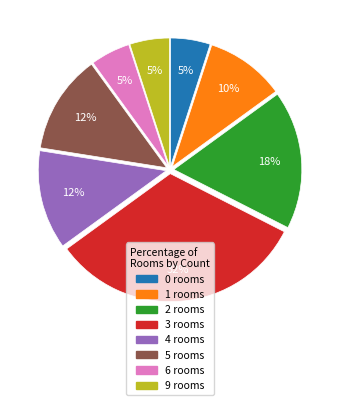

Is 6 the majority of the pie?

No